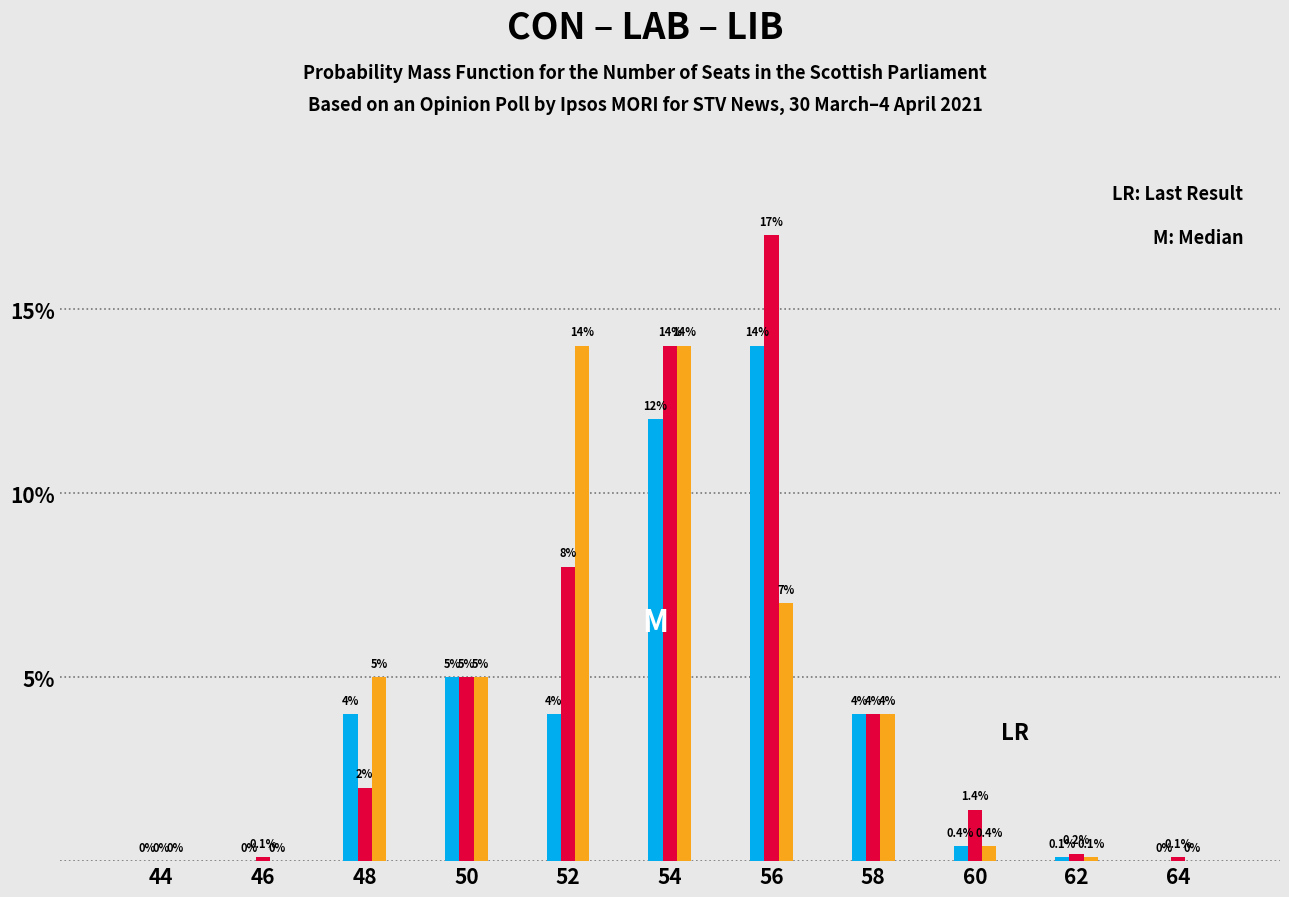

Reading right to left, list all the values displayed in this chart.

CON: 64=0.0	62=0.1	60=0.4	58=4.0	56=14.0	54=12.0	52=4.0	50=5.0	48=4.0	46=0.0	44=0.0
LAB: 64=0.1	62=0.2	60=1.4	58=4.0	56=17.0	54=14.0	52=8.0	50=5.0	48=2.0	46=0.1	44=0.0
LIB: 64=0.0	62=0.1	60=0.4	58=4.0	56=7.0	54=14.0	52=14.0	50=5.0	48=5.0	46=0.0	44=0.0